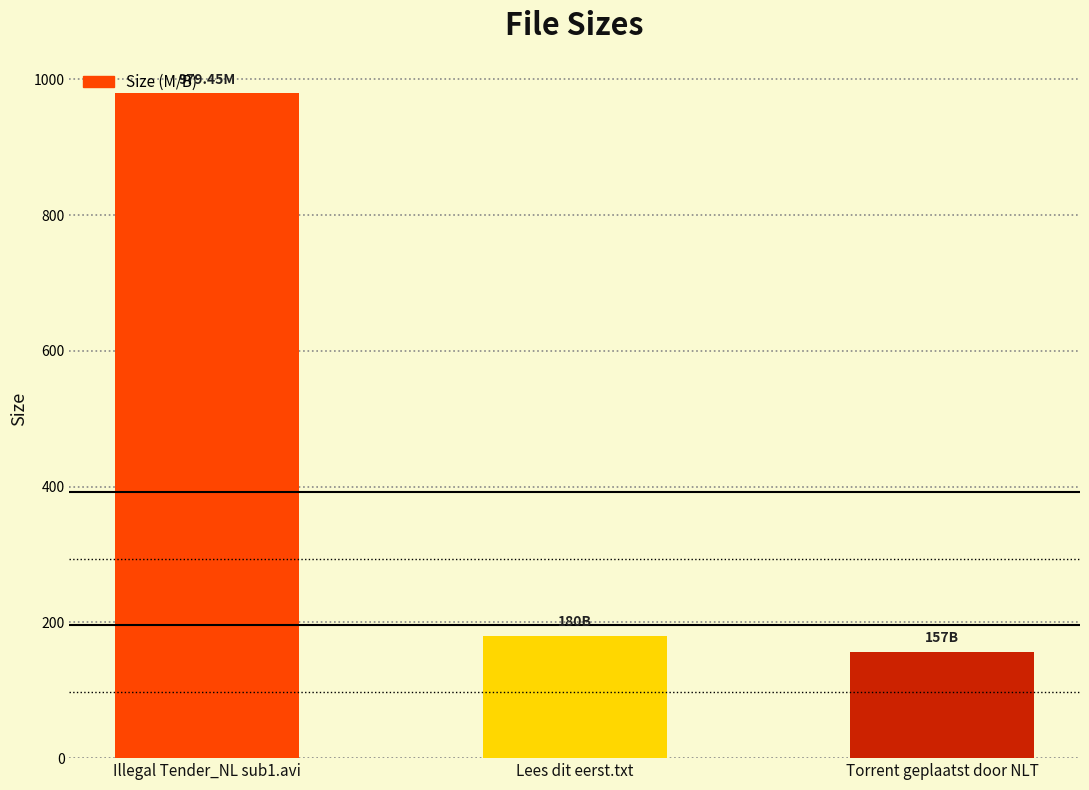

Reading left to right, transcribe all the data shown in this chart.

979.5	180.0	157.0